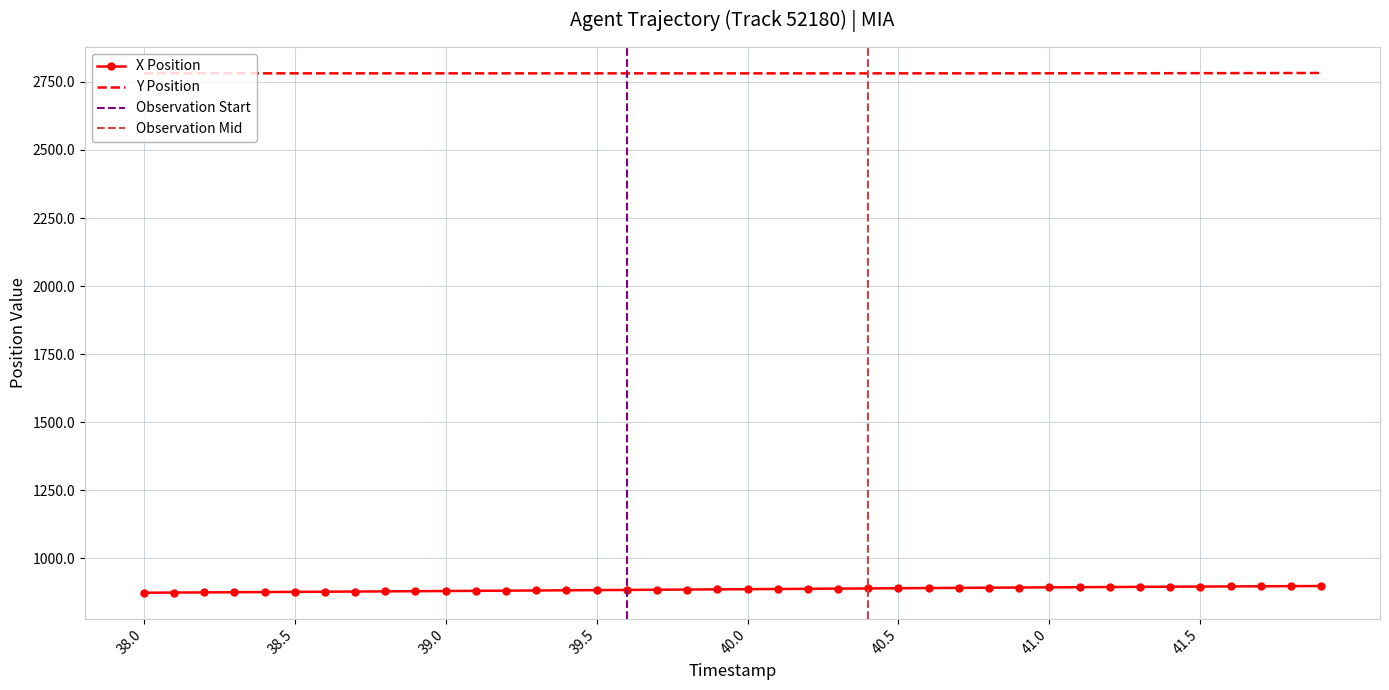

True or false: Y Position has more than 0 points higher than both neighbors.

False